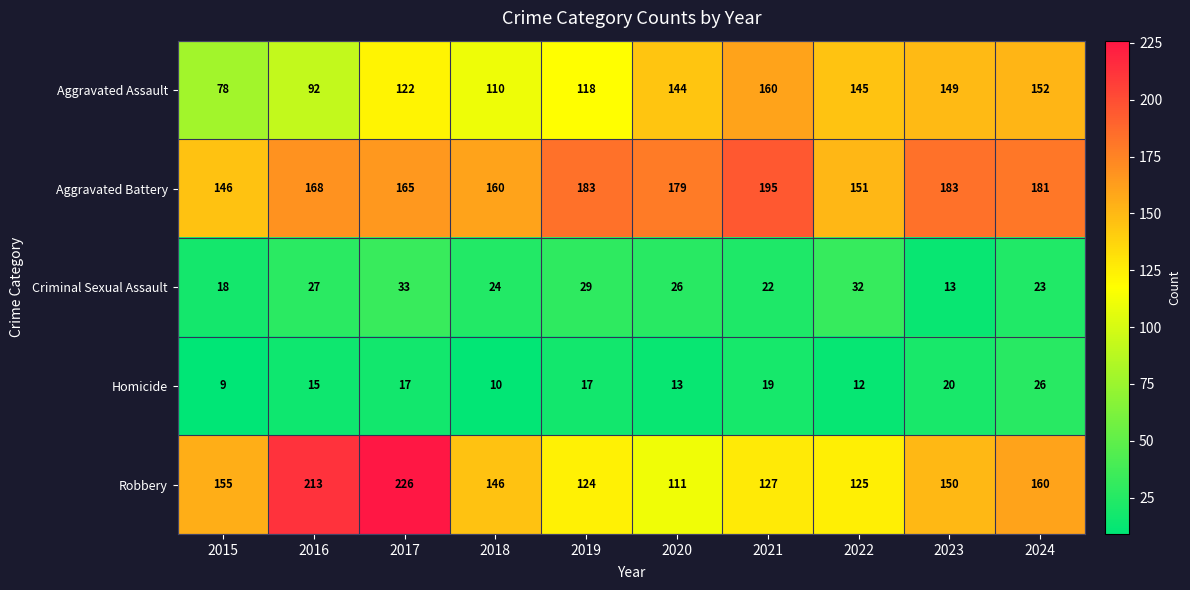

How many distinct data groups are displayed?

5